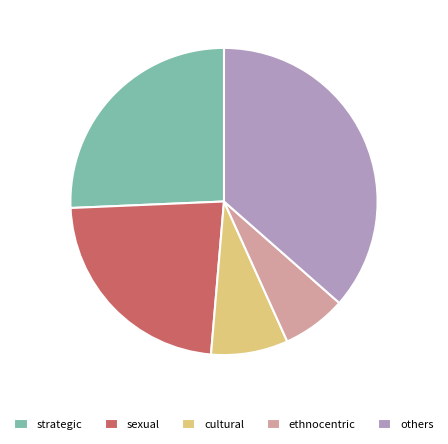

Count the number of slices in the pie.

5